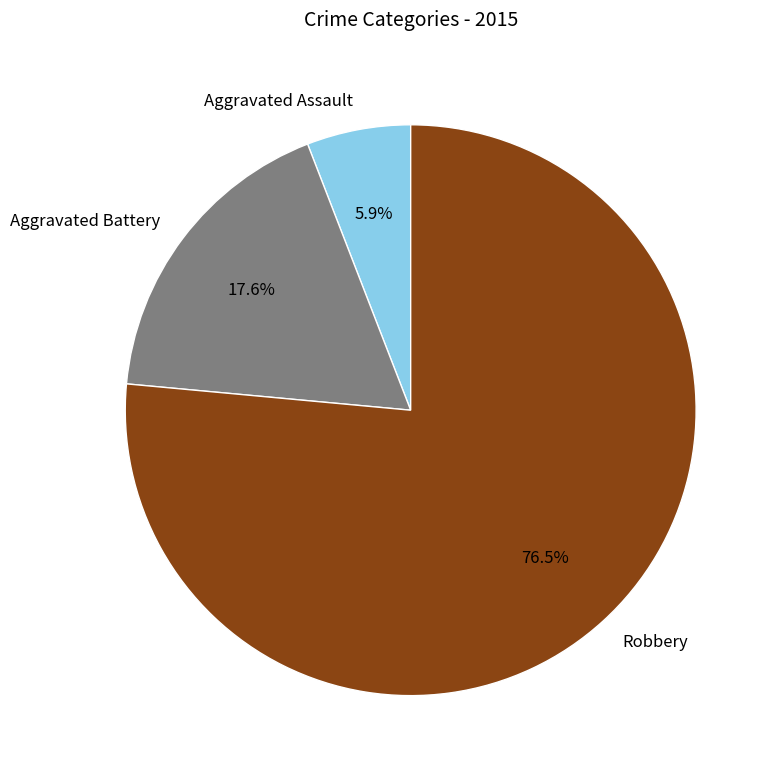

Approximately how many times larger is the value at Aggravated Battery compared to Robbery?

0.2